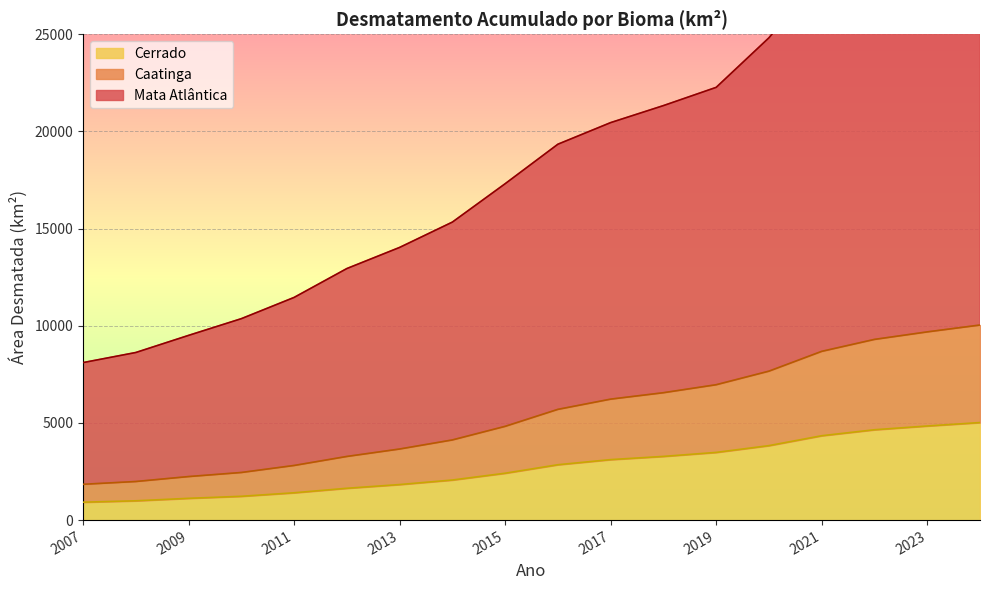

The value of Caatinga at 2015 is 1536.0. True or false?

False